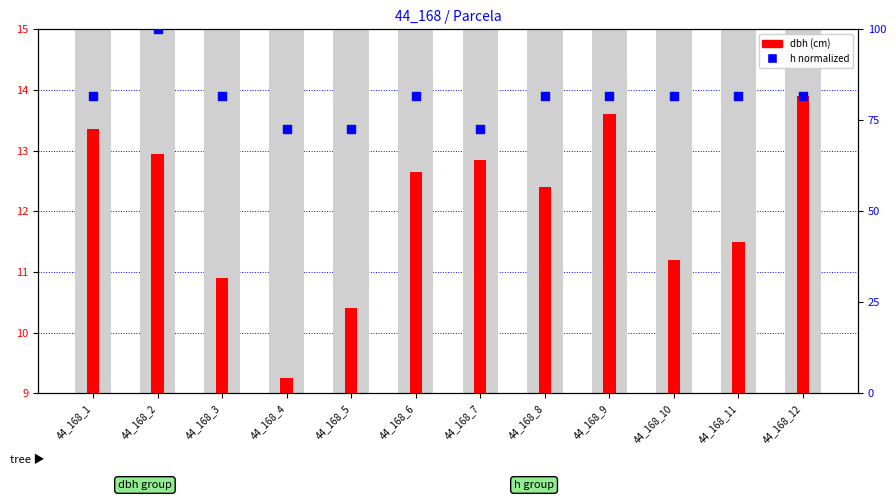

At how many categories does at least one series exceed 18?

12